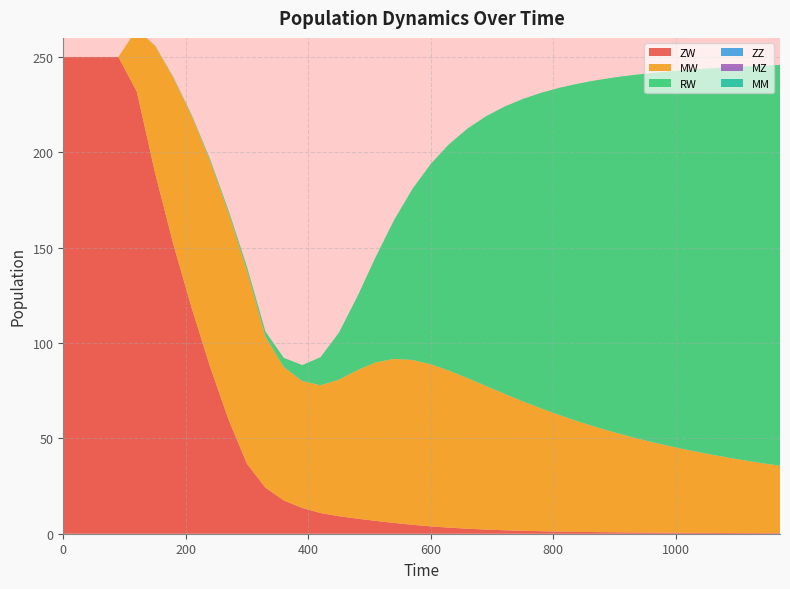

Reading left to right, what are all the values shown in this chart?

ZW: 250.0	250.0	250.0	250.0	231.9	189.1	151.4	118.0	87.3	59.7	36.6	24.1	17.5	13.5	10.9	9.2	7.9	6.7	5.7	4.7	3.9	3.2	2.6	2.2	1.8	1.5	1.3	1.1	1.0	0.9	0.7	0.7	0.6	0.5	0.5	0.4	0.4	0.3	0.3	0.3
MW: 0.0	0.0	0.0	0.0	32.6	66.7	87.6	100.8	108.0	108.3	101.3	79.2	69.9	66.6	67.0	71.6	77.8	83.1	86.0	86.4	85.0	82.3	78.9	75.3	71.6	67.9	64.4	61.1	58.0	55.1	52.4	49.9	47.6	45.4	43.4	41.6	39.8	38.2	36.7	35.3
RW: 0.0	0.0	0.0	0.0	0.0	0.2	0.3	0.5	0.9	1.3	2.0	2.7	4.8	8.4	14.7	24.7	38.6	55.3	72.8	89.7	105.2	118.9	130.9	141.4	150.5	158.5	165.5	171.6	177.1	181.9	186.2	190.0	193.5	196.6	199.4	201.9	204.3	206.4	208.4	210.2
ZZ: 0.0	0.0	0.0	0.0	0.0	0.0	0.0	0.0	0.0	0.0	0.0	0.0	0.0	0.0	0.0	0.0	0.0	0.0	0.0	0.0	0.0	0.0	0.0	0.0	0.0	0.0	0.0	0.0	0.0	0.0	0.0	0.0	0.0	0.0	0.0	0.0	0.0	0.0	0.0	0.0
MZ: 0.0	0.0	0.0	0.0	0.0	0.0	0.0	0.0	0.0	0.0	0.0	0.0	0.0	0.0	0.0	0.0	0.0	0.0	0.0	0.0	0.0	0.0	0.0	0.0	0.0	0.0	0.0	0.0	0.0	0.0	0.0	0.0	0.0	0.0	0.0	0.0	0.0	0.0	0.0	0.0
MM: 0.0	0.0	0.0	0.0	0.0	0.0	0.0	0.0	0.0	0.0	0.0	0.0	0.0	0.0	0.0	0.0	0.0	0.0	0.0	0.0	0.0	0.0	0.0	0.0	0.0	0.0	0.0	0.0	0.0	0.0	0.0	0.0	0.0	0.0	0.0	0.0	0.0	0.0	0.0	0.0